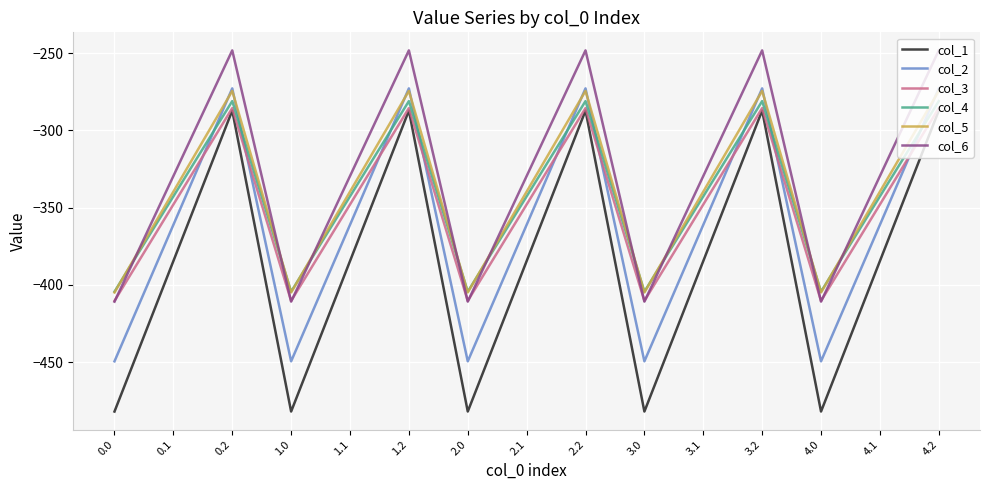

The value of col_4 at 0.0 is -175.8. True or false?

False